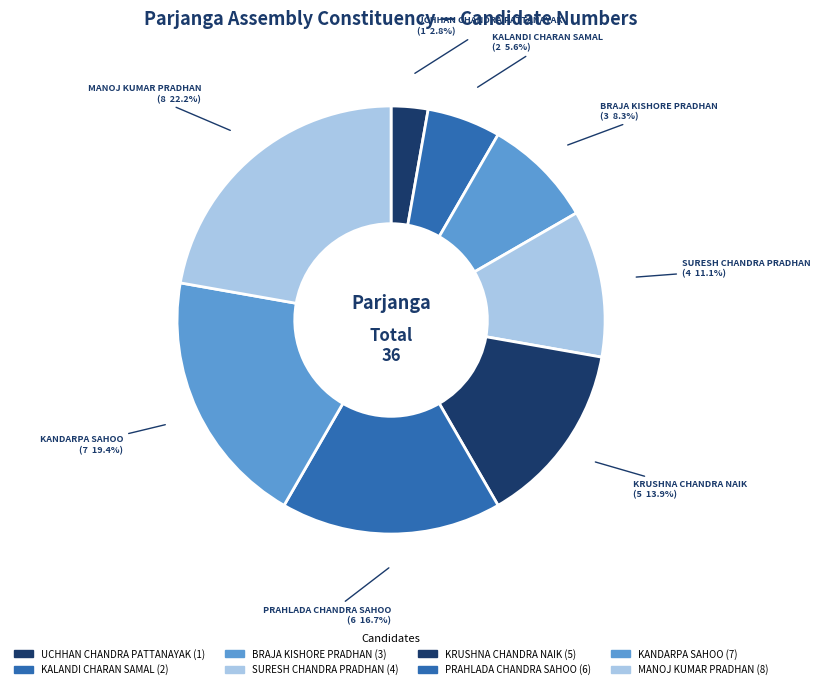

Which has a higher value, KANDARPA SAHOO or PRAHLADA CHANDRA SAHOO?

KANDARPA SAHOO